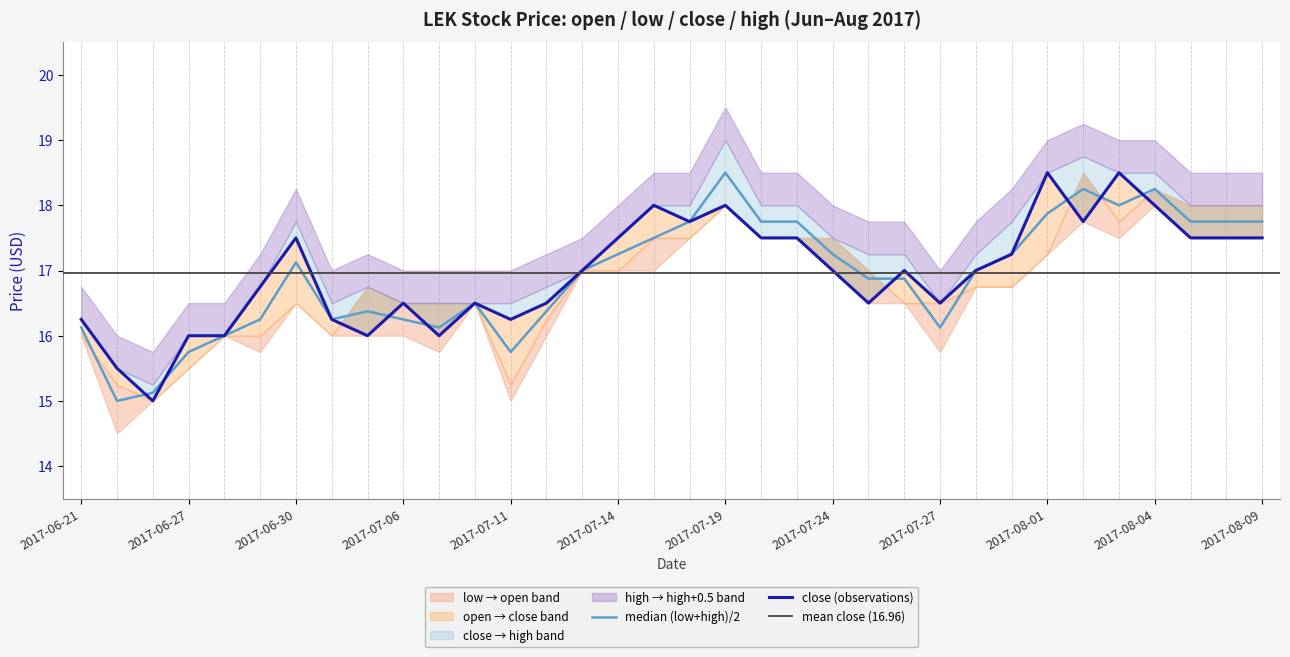

What is the value of the low point at the 4th from the left?

15.8